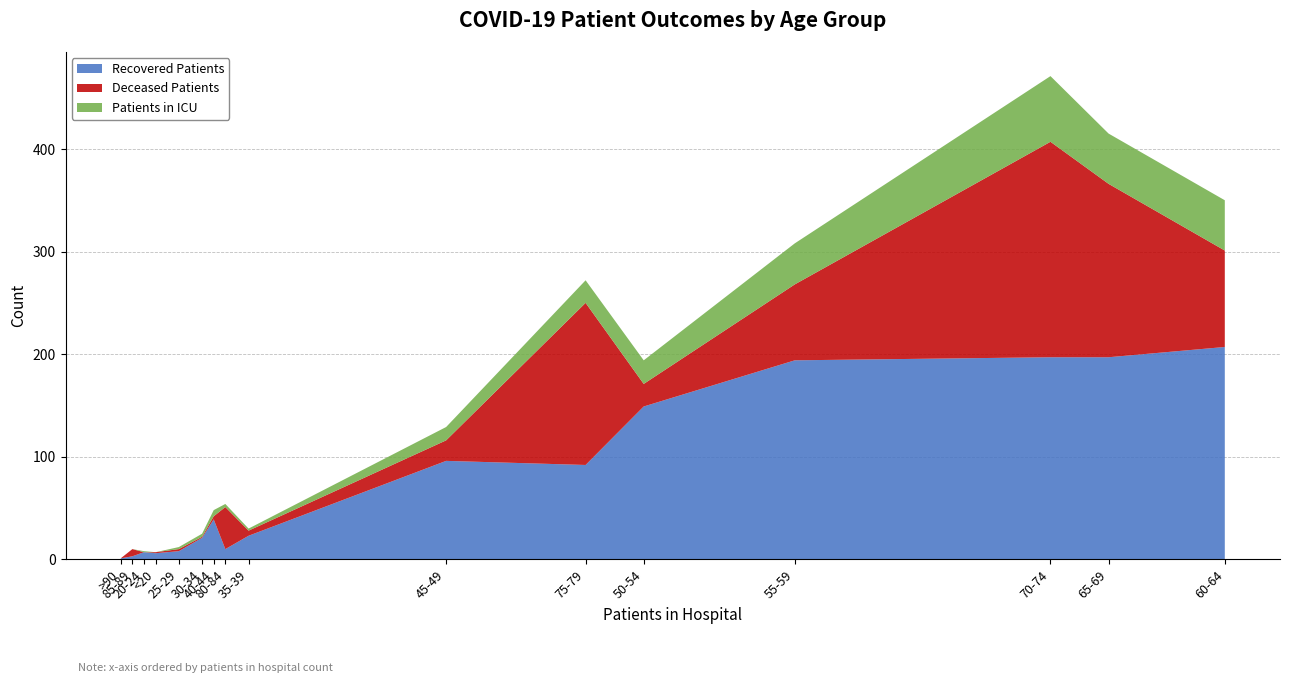

Reading left to right, extract all data points from this chart.

recovered_patients: <20=6	20-24=7	25-29=8	30-34=21	35-39=23	40-44=39	45-49=96	50-54=149	55-59=194	60-64=207	65-69=197	70-74=197	75-79=92	80-84=10	85-89=3	>90=1
deceased_patients: <20=1	20-24=0	25-29=2	30-34=1	35-39=5	40-44=3	45-49=20	50-54=22	55-59=74	60-64=94	65-69=169	70-74=210	75-79=158	80-84=41	85-89=7	>90=0
patients_in_icu: <20=0	20-24=1	25-29=2	30-34=3	35-39=2	40-44=6	45-49=13	50-54=23	55-59=40	60-64=49	65-69=49	70-74=64	75-79=22	80-84=3	85-89=0	>90=0